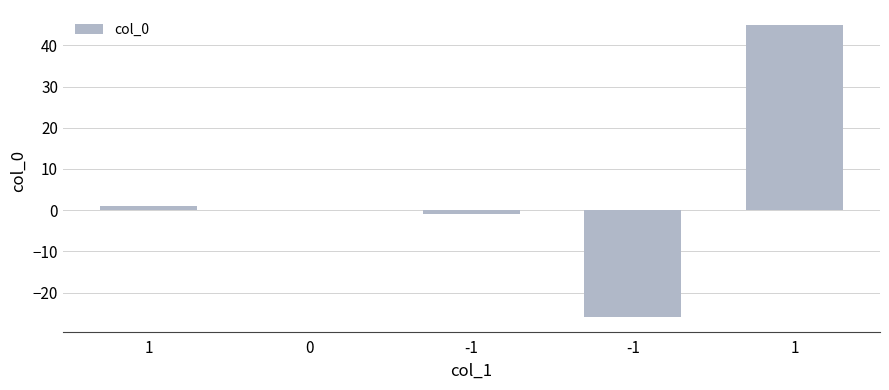

Are the bars horizontal?

No